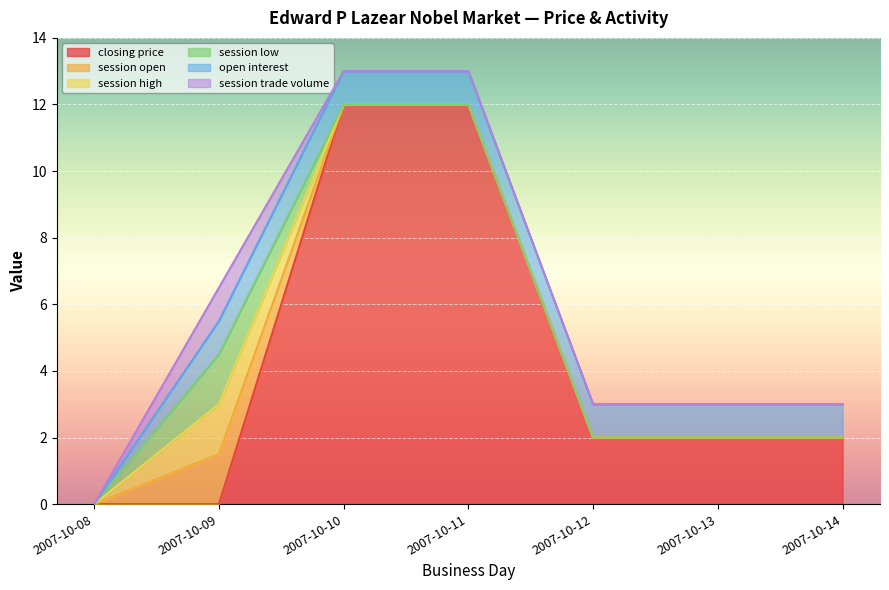

True or false: session open and session high cross at least once.

False